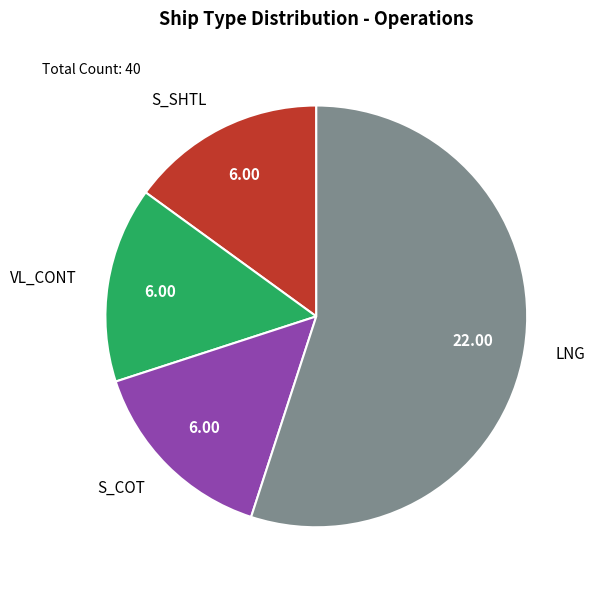

Which slice represents more than half of the pie?

LNG